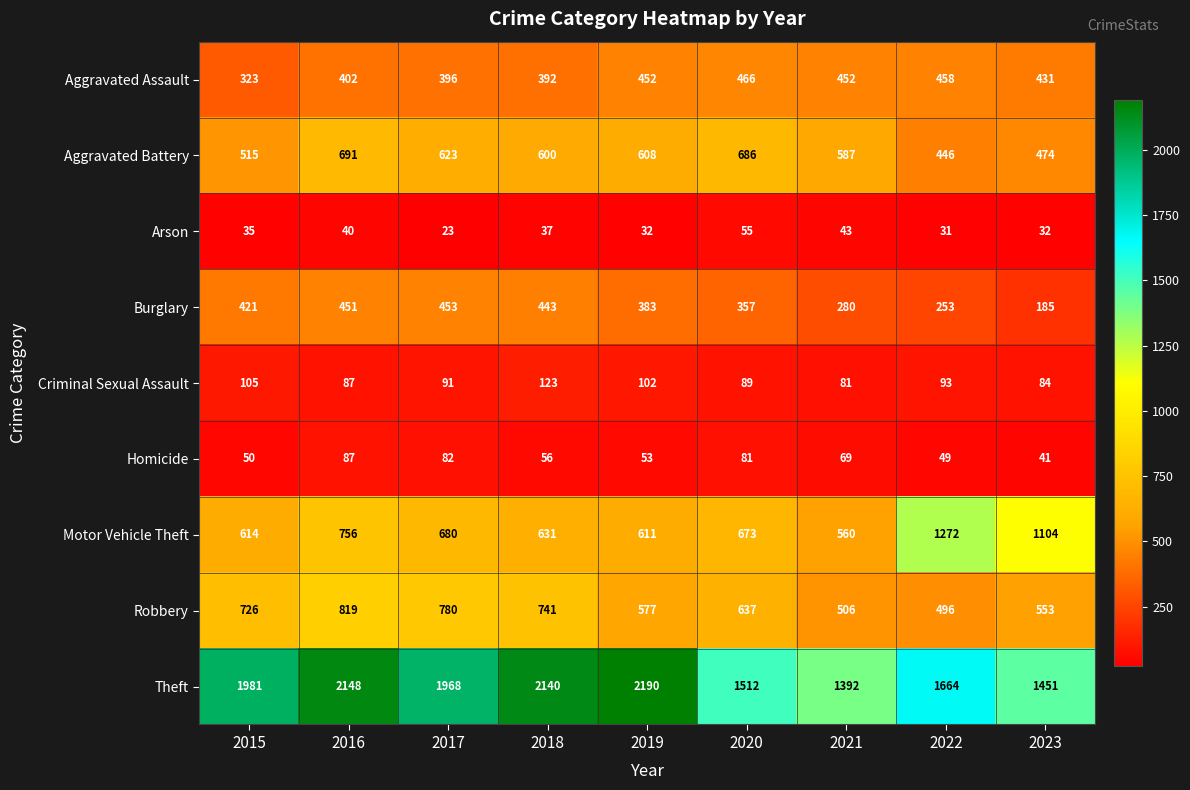

At which category is the sum across all series the highest?

2016